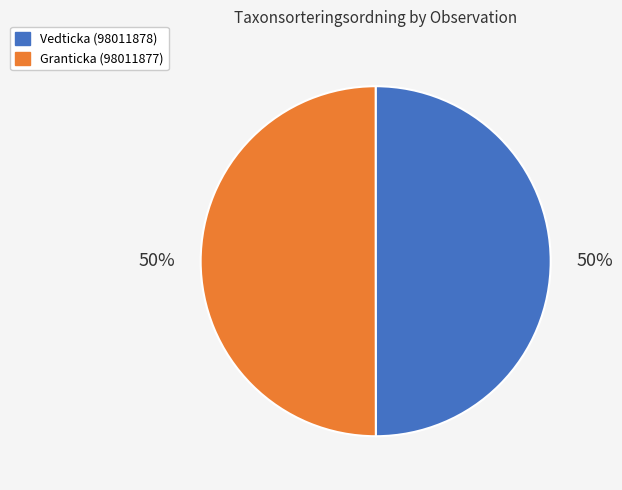

What percentage is the Vedticka (98011878) slice, to the nearest percent?

50%